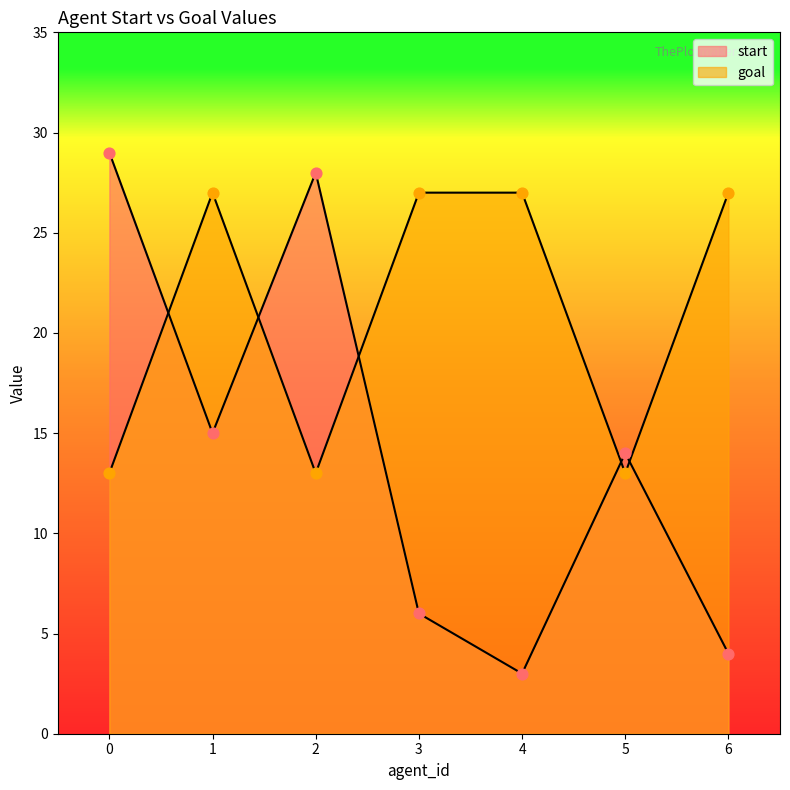

At how many categories does at least one series exceed 20?

6